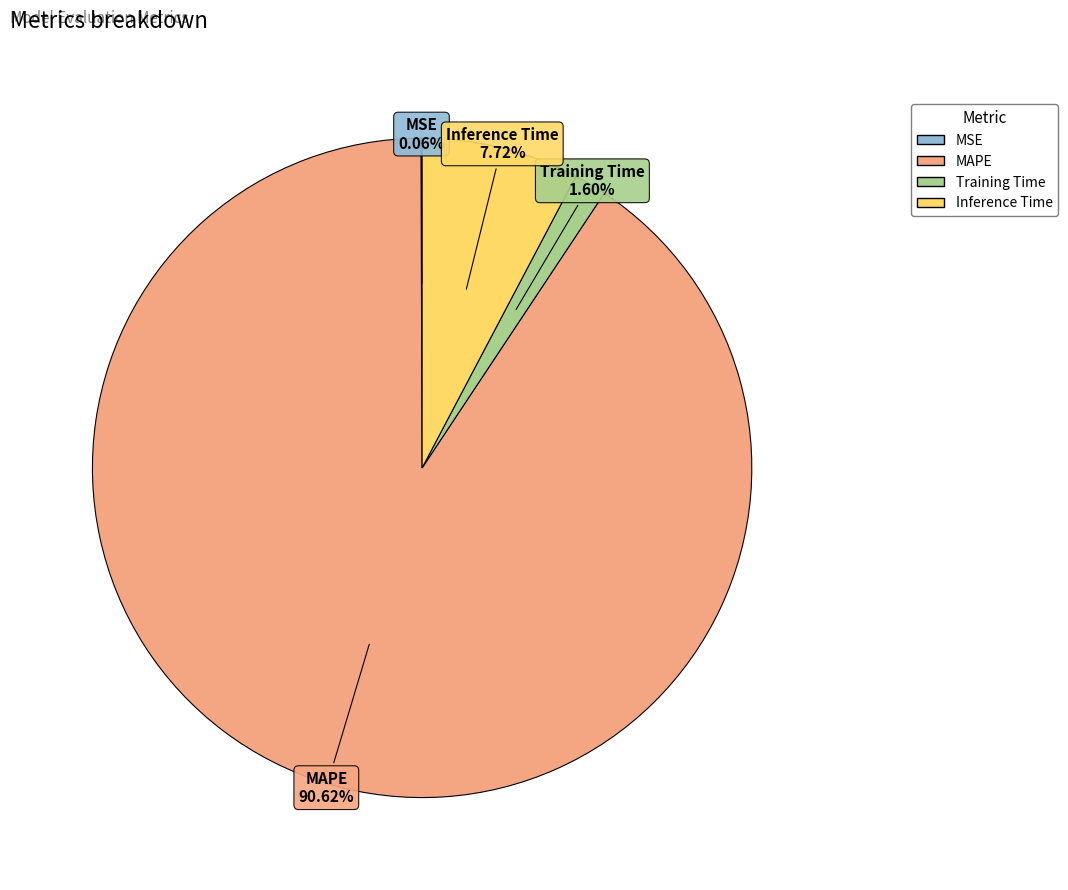

Which slice represents more than half of the pie?

MAPE